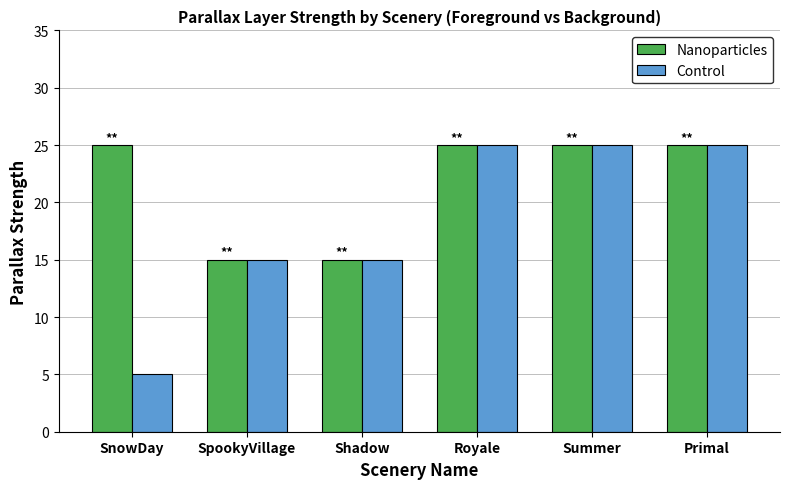

How many Control values are between 15 and 25?

5